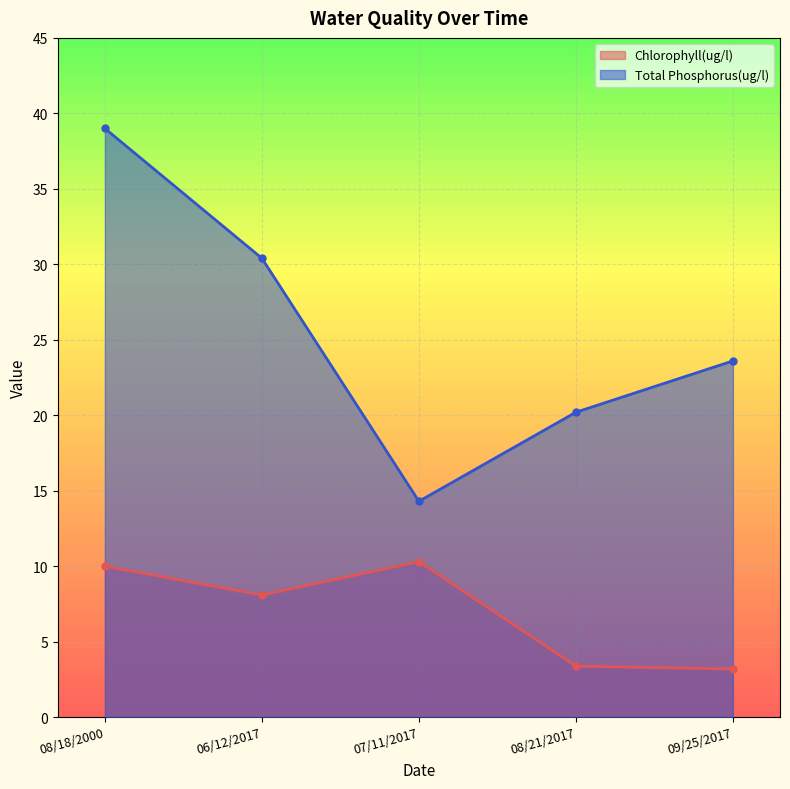

Which series changed the most between 08/18/2000 and 08/21/2017?

Total Phosphorus(ug/l)